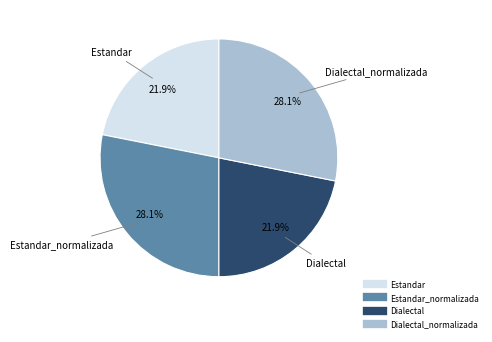

Is there any slice that represents more than half of the pie?

No